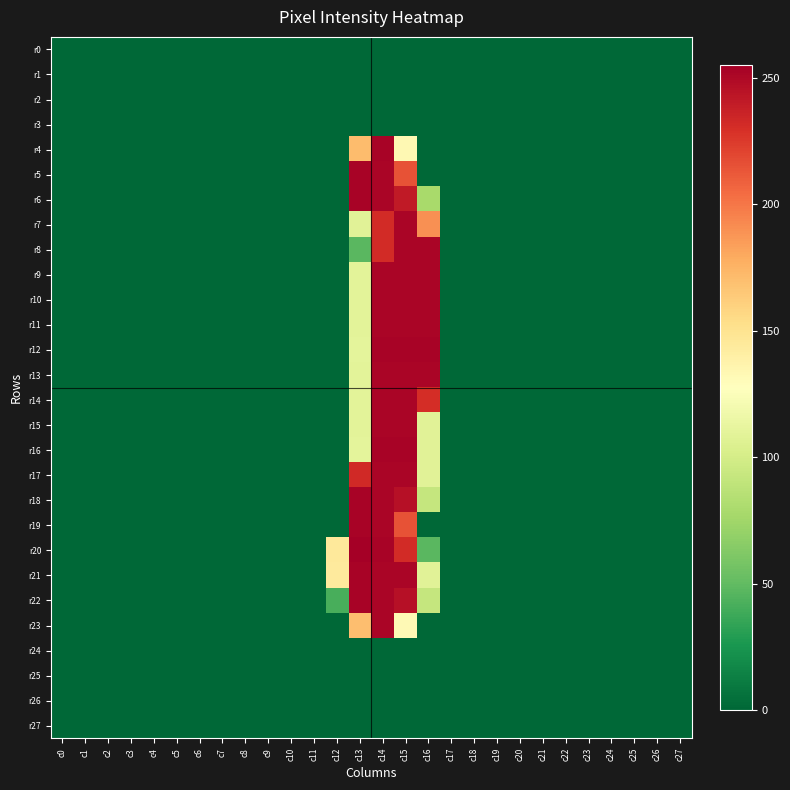

Which has a higher value, c11 or c5?

c11